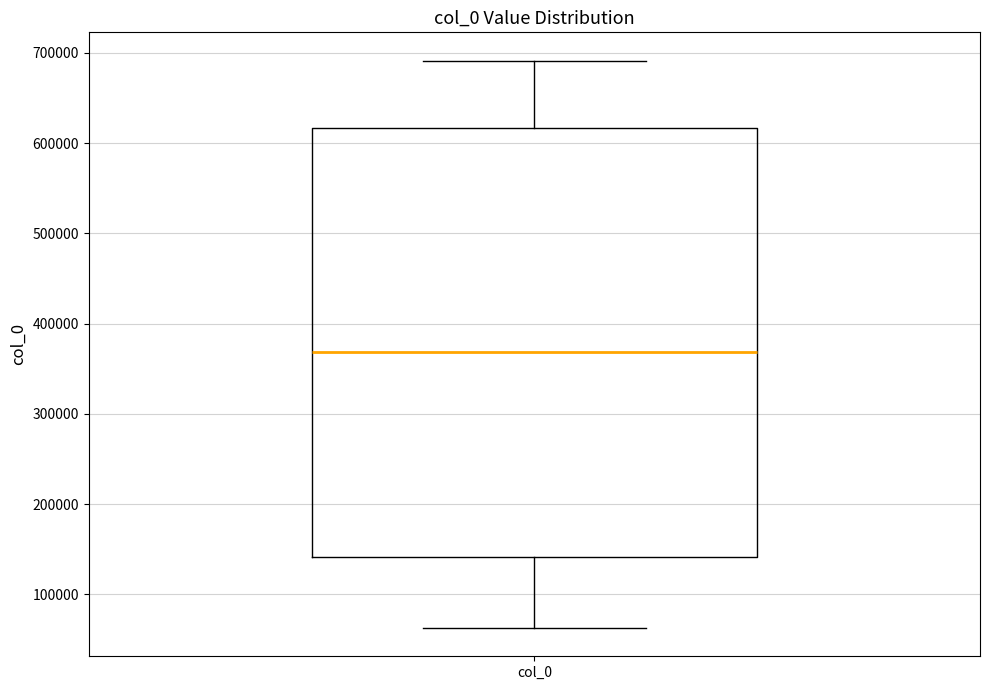

Read this box plot against the y-axis: the position of the median line, the range covered by the box, and the ends of both whiskers. The values are not printed on the chart, so give them approximately, as read against the axis.

median 370000, box 140000 to 620000, whiskers 60000 to 690000